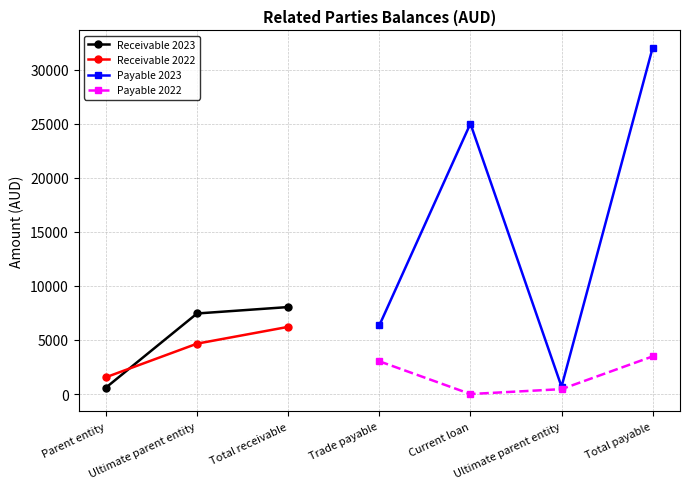

True or false: Payable 2022 and Receivable 2023 cross at least once.

False